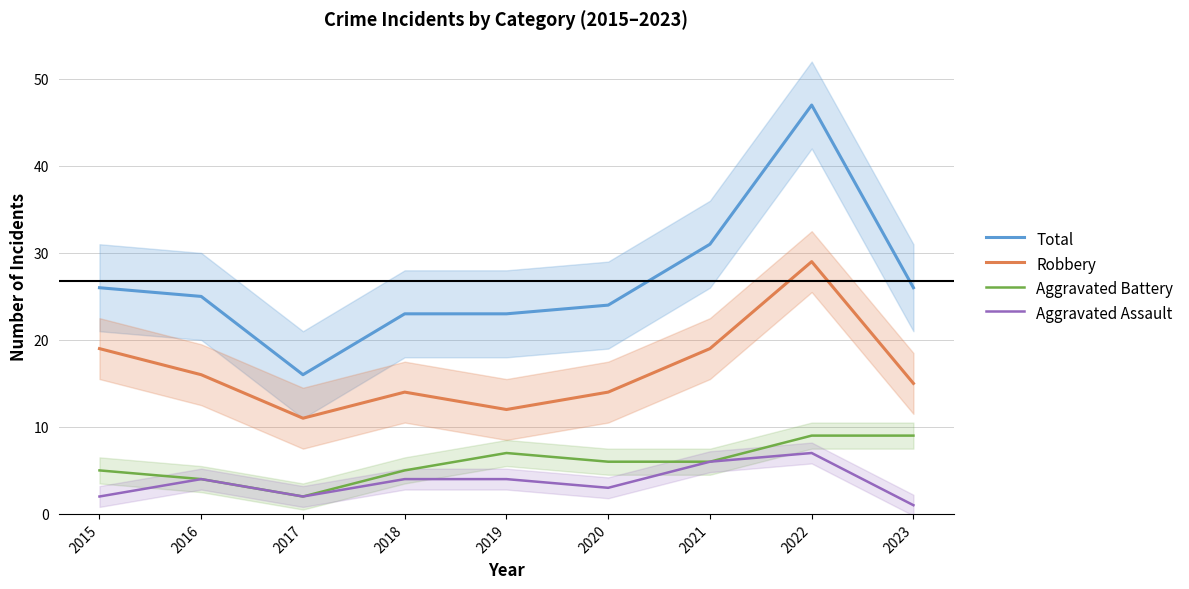

True or false: Aggravated Battery and Total intersect in this chart.

False